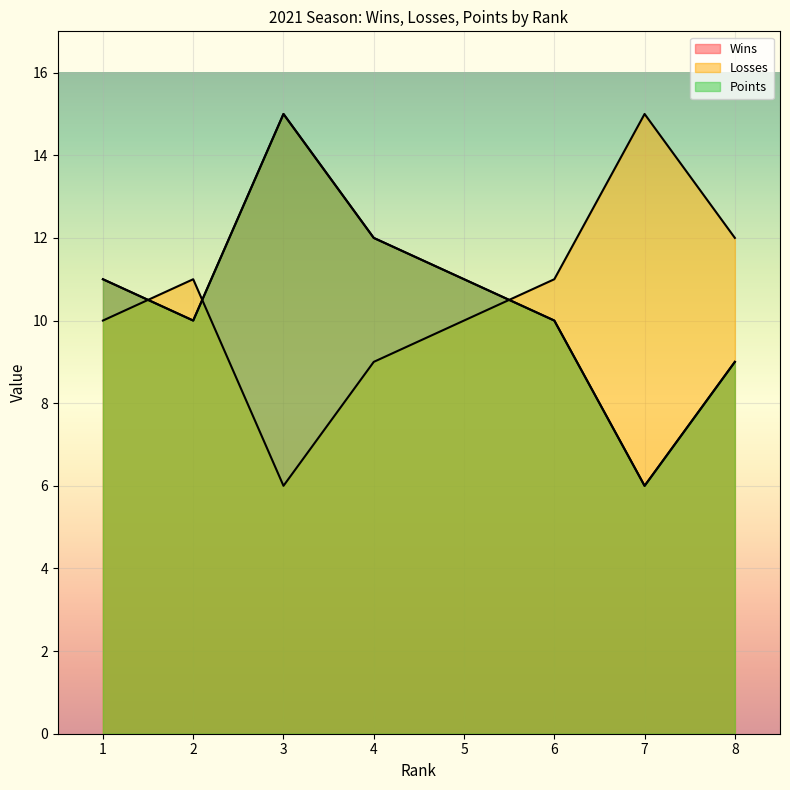

At which category is the sum across all series the highest?

3